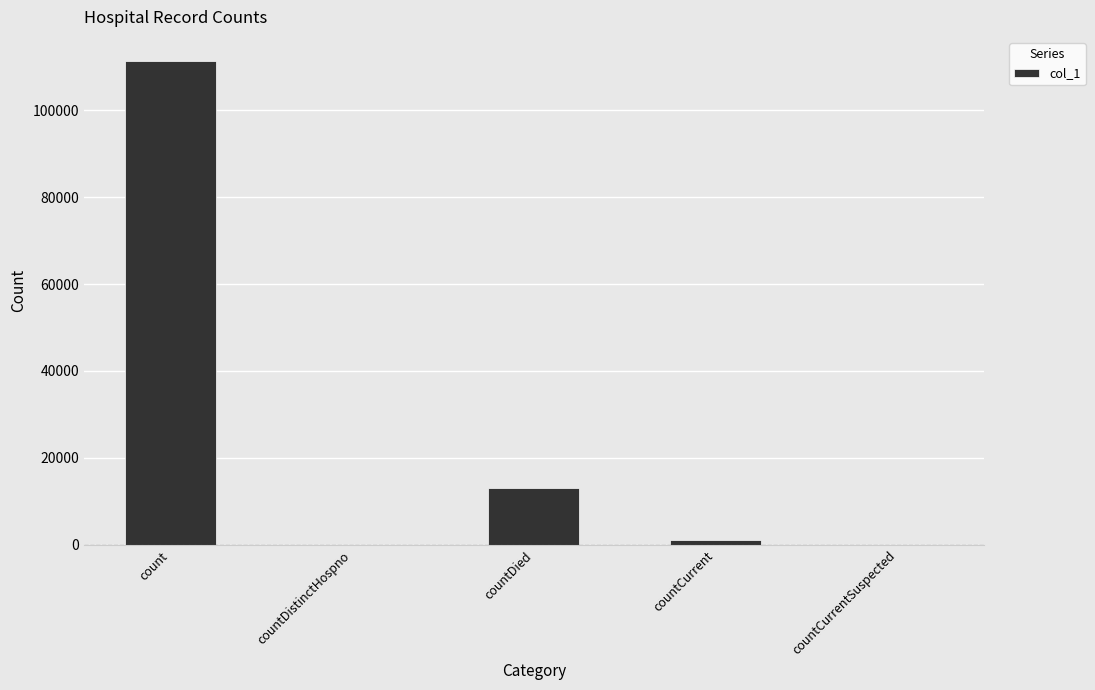

Count the number of data series in this chart.

1